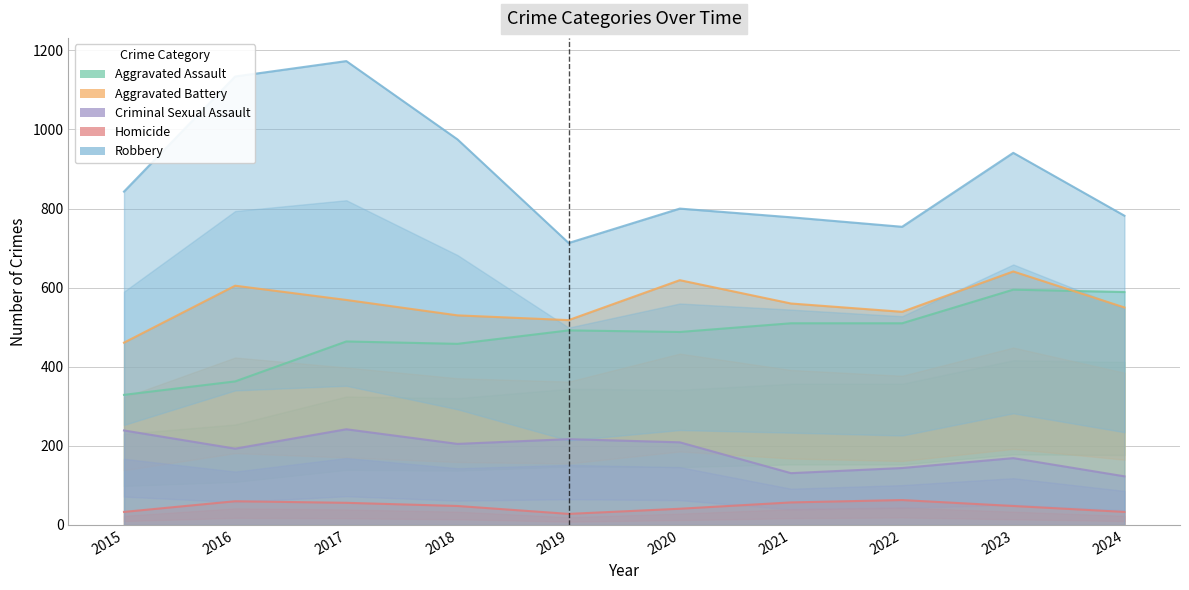

What is the value of the Aggravated Battery point at the 10th from the left?

550